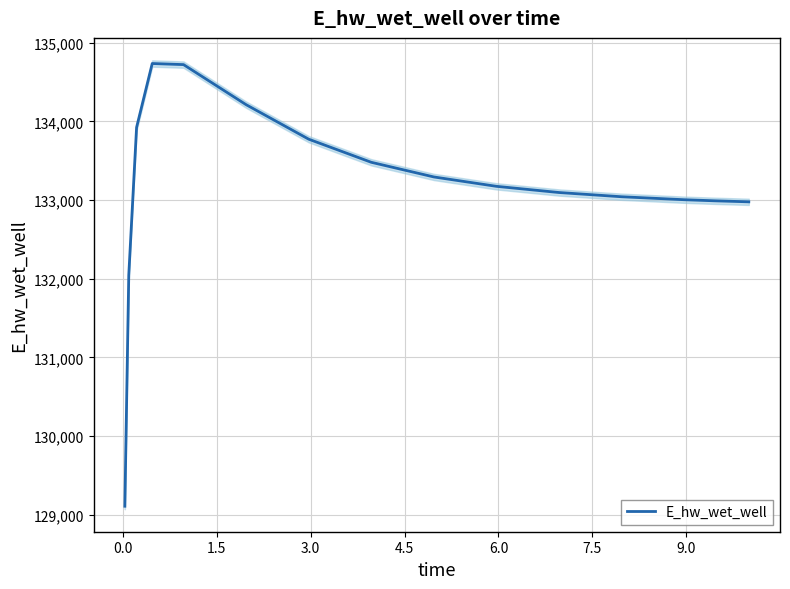

What is the maximum value for E_hw_wet_well?

134734.6